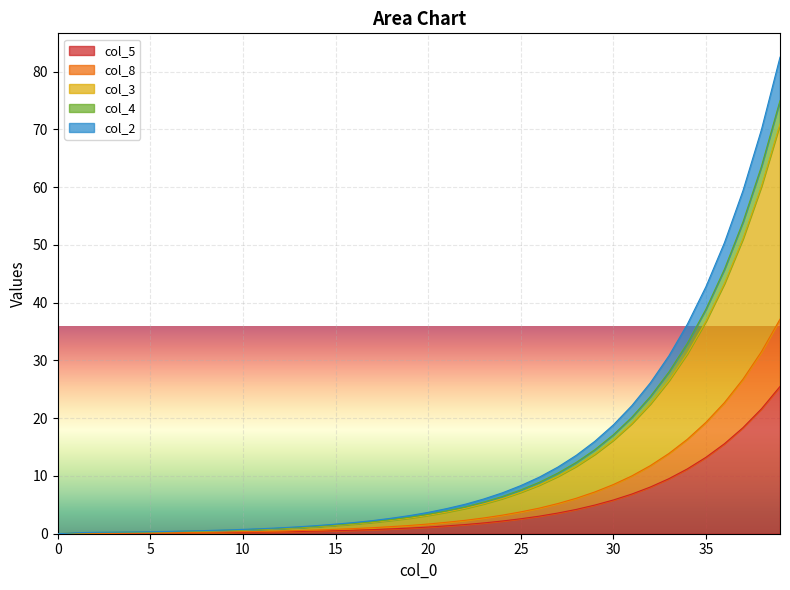

Rank the categories by col_5 value from highest to lowest.

39, 38, 37, 36, 35, 34, 33, 32, 31, 30, 29, 28, 27, 26, 25, 24, 23, 22, 21, 20, 19, 18, 17, 16, 15, 14, 13, 12, 11, 10, 9, 8, 7, 6, 5, 4, 3, 2, 0, 1